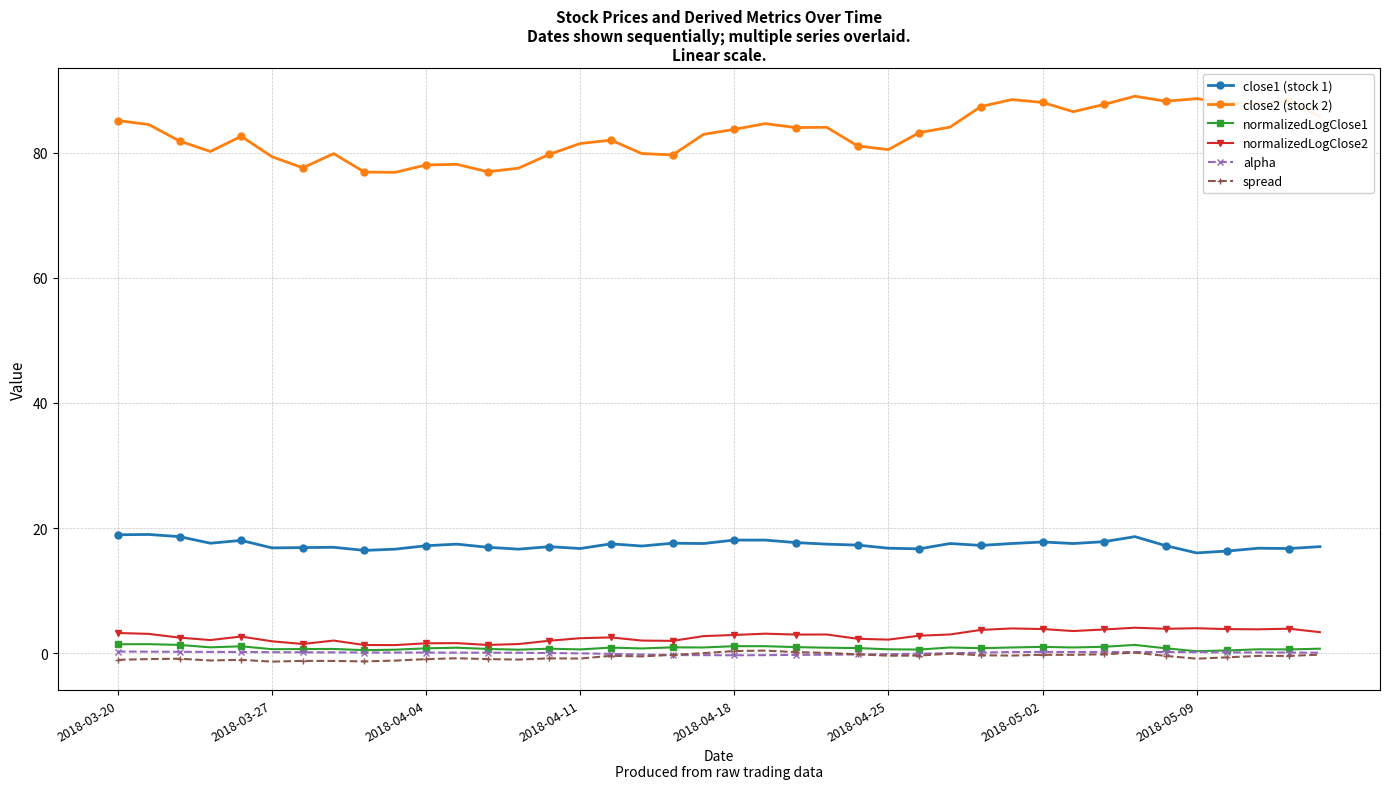

True or false: close2 (stock 2) and spread intersect in this chart.

False